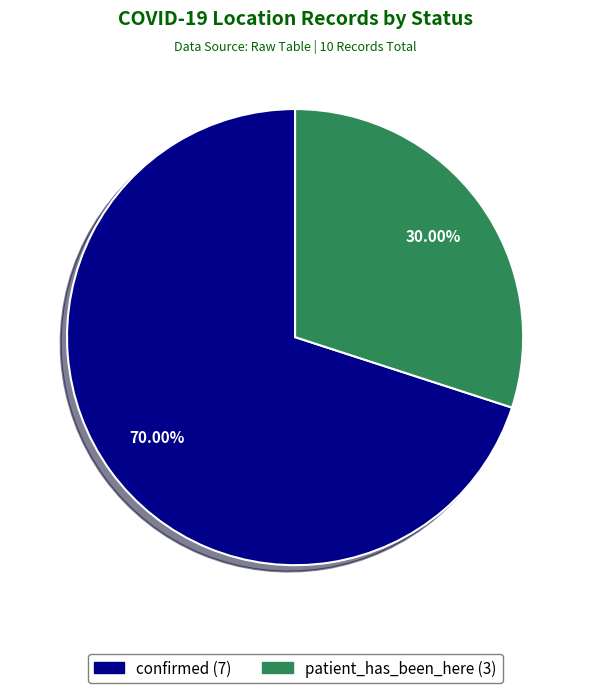

What is the largest slice in the pie chart?

confirmed